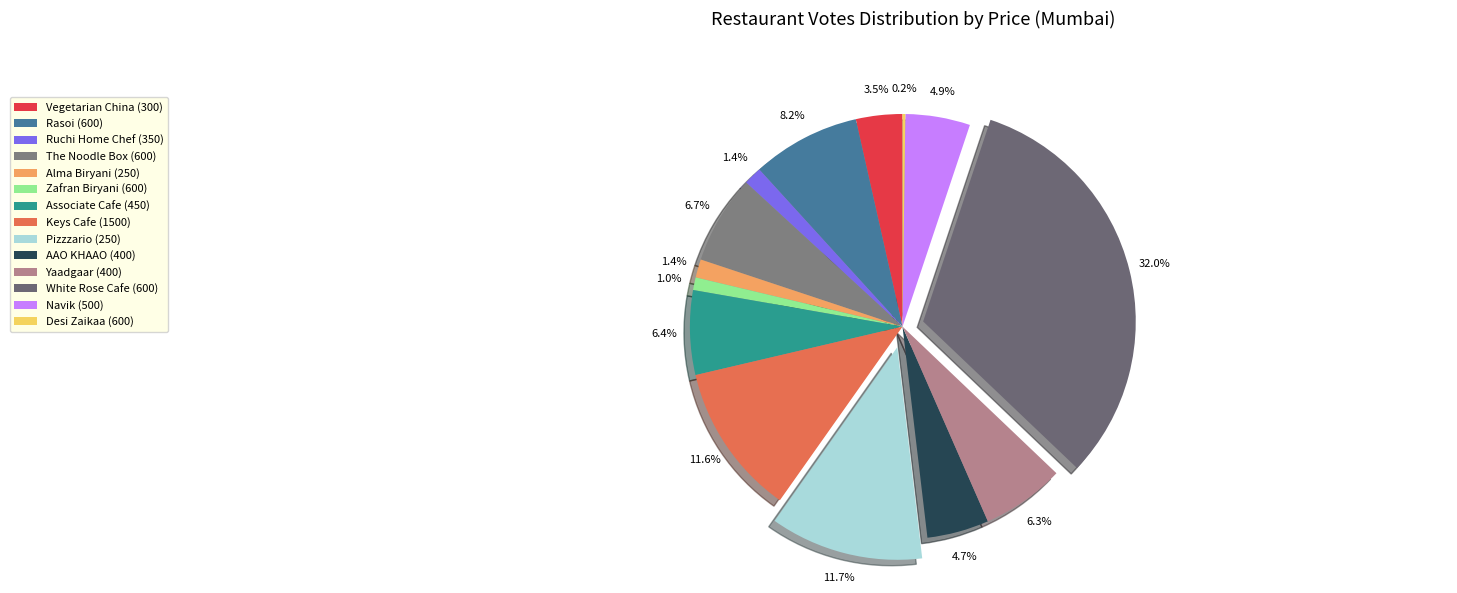

Rank the categories by value from highest to lowest.

White Rose Cafe (600), Pizzzario (250), Keys Cafe (1500), Rasoi (600), The Noodle Box (600), Associate Cafe (450), Yaadgaar (400), Navik (500), AAO KHAAO (400), Vegetarian China (300), Ruchi Home Chef (350), Alma Biryani (250), Zafran Biryani (600), Desi Zaikaa (600)